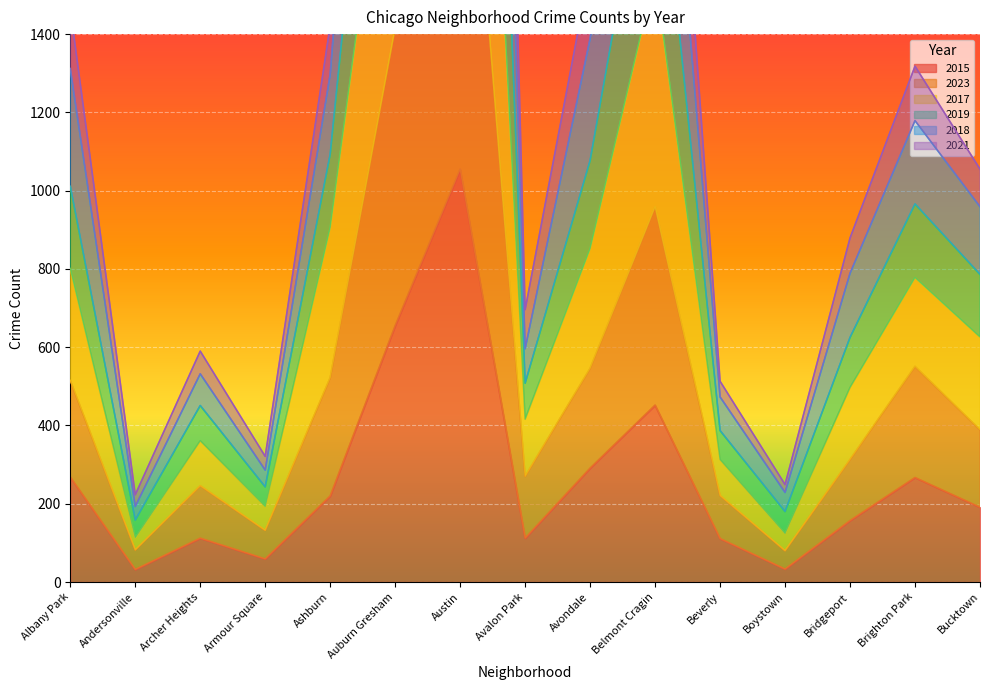

Is the value of 2018 at Bucktown greater than the value of 2015 at Bridgeport?

Yes